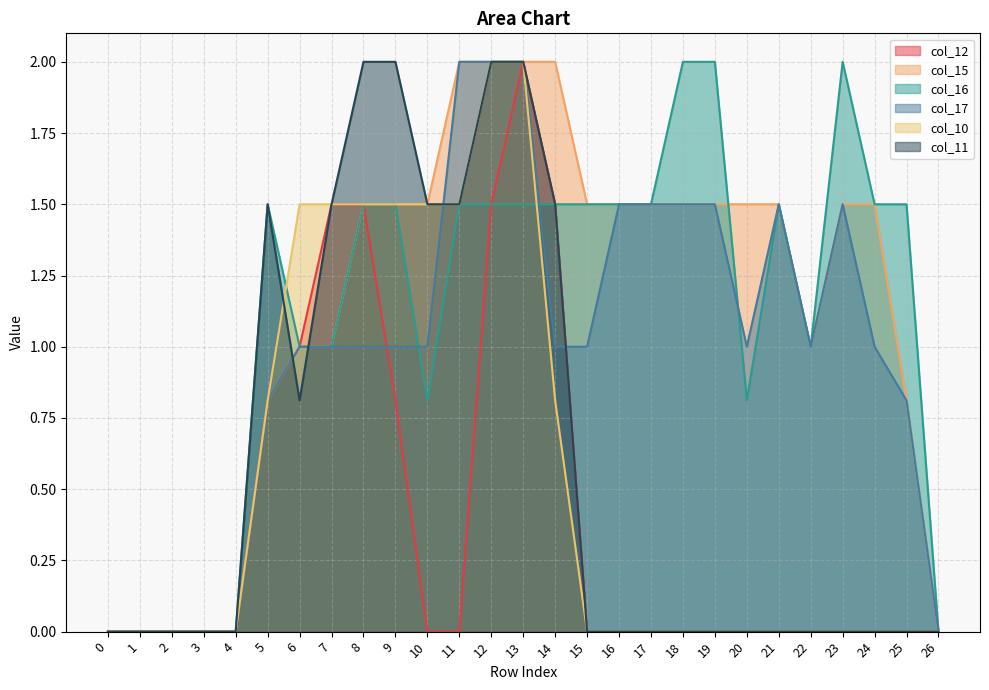

Rank the categories by col_12 value from highest to lowest.

13, 7, 8, 12, 14, 6, 5, 9, 0, 1, 2, 3, 4, 10, 11, 15, 16, 17, 18, 19, 20, 21, 22, 23, 24, 25, 26